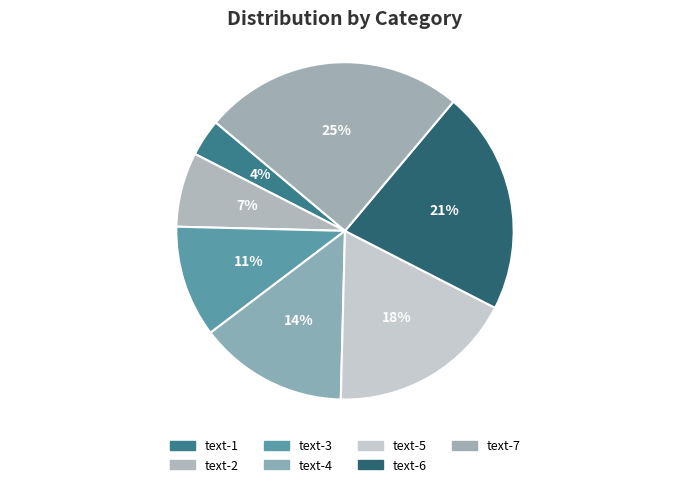

Which slice is the smallest?

text-1